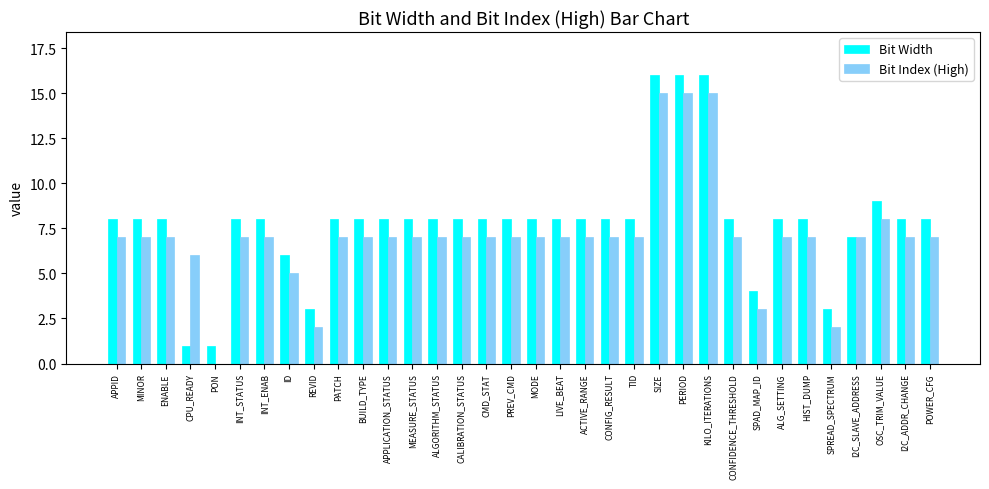

What is the approximate value of Bit Width at PATCH, to the nearest 5?

10